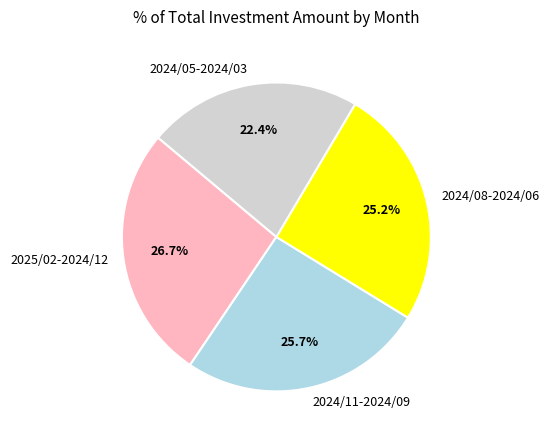

To the nearest percent, what is the average slice percentage?

25%